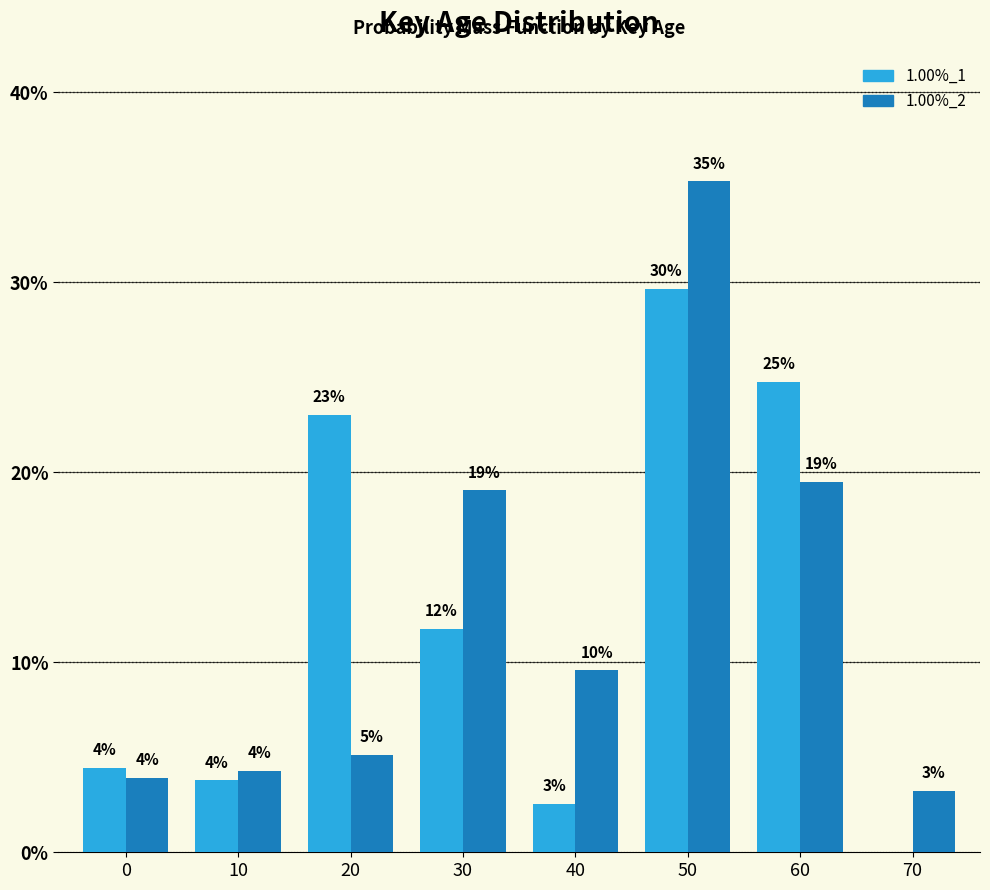

What are all the series names shown in the legend?

1.00%_1, 1.00%_2